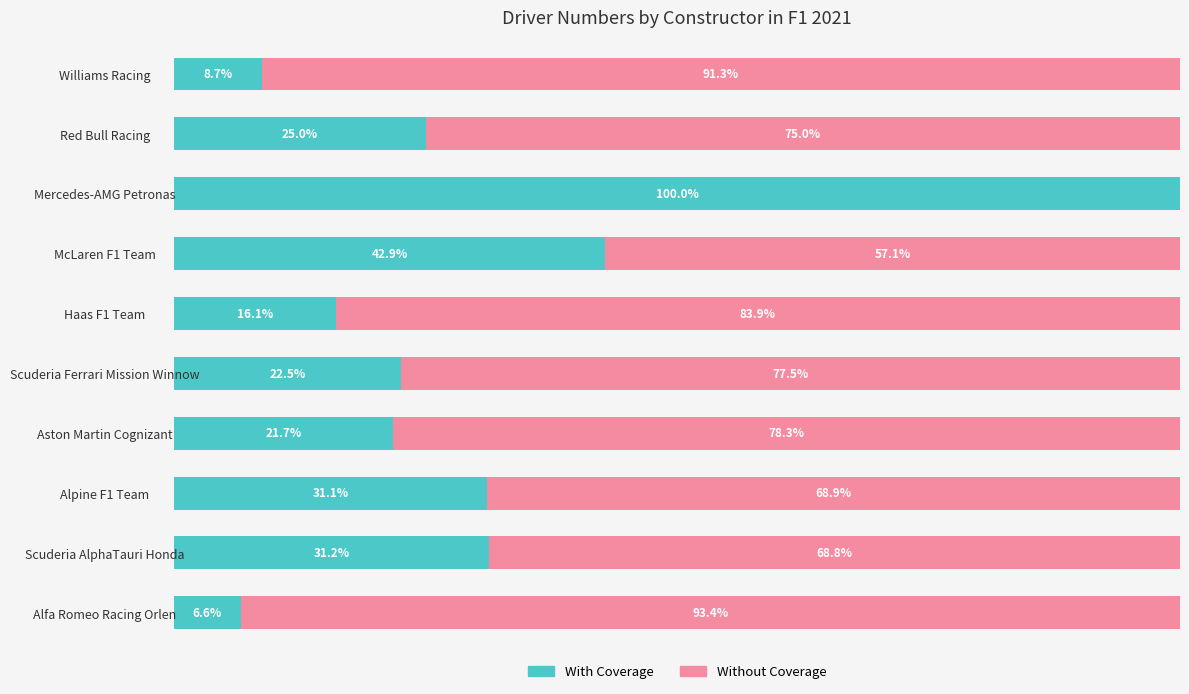

Where is With Coverage nearest to the value 53?

McLaren F1 Team